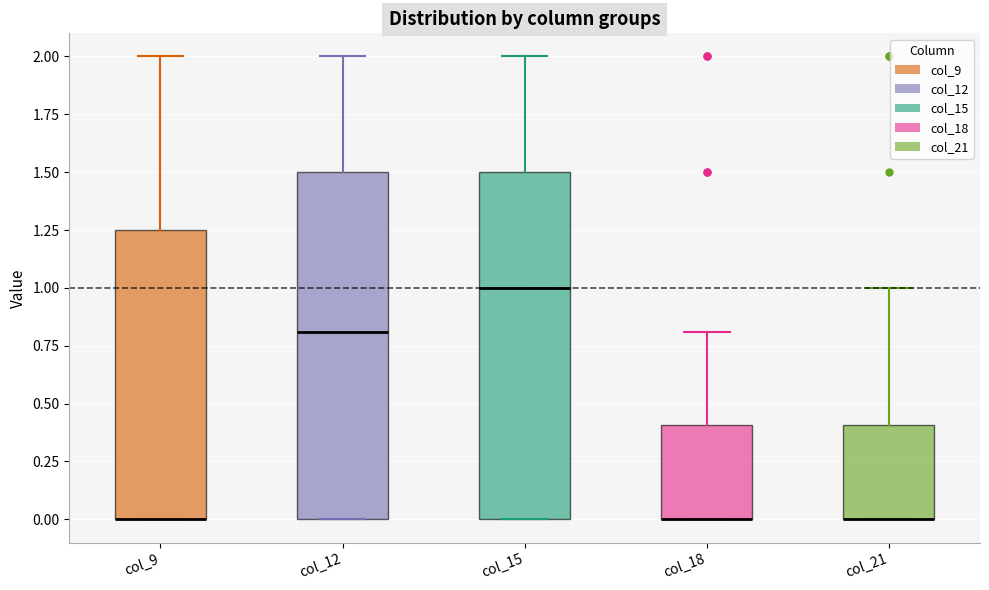

Reading left to right, transcribe this box plot: for each box, give where its median line is, the range the box spans, and where its two whiskers end, as read against the y-axis. The values are not printed on the chart, so give them approximately, as read against the axis.

col_9: median 0.00 (drawn on the box's lower edge), box 0.00 to 1.25, whiskers 0.00 to 2.00
col_12: median 0.80, box 0.00 to 1.50, whiskers 0.00 to 2.00
col_15: median 1.00, box 0.00 to 1.50, whiskers 0.00 to 2.00
col_18: median 0.00 (drawn on the box's lower edge), box 0.00 to 0.40, whiskers 0.00 to 0.80
col_21: median 0.00 (drawn on the box's lower edge), box 0.00 to 0.40, whiskers 0.00 to 1.00